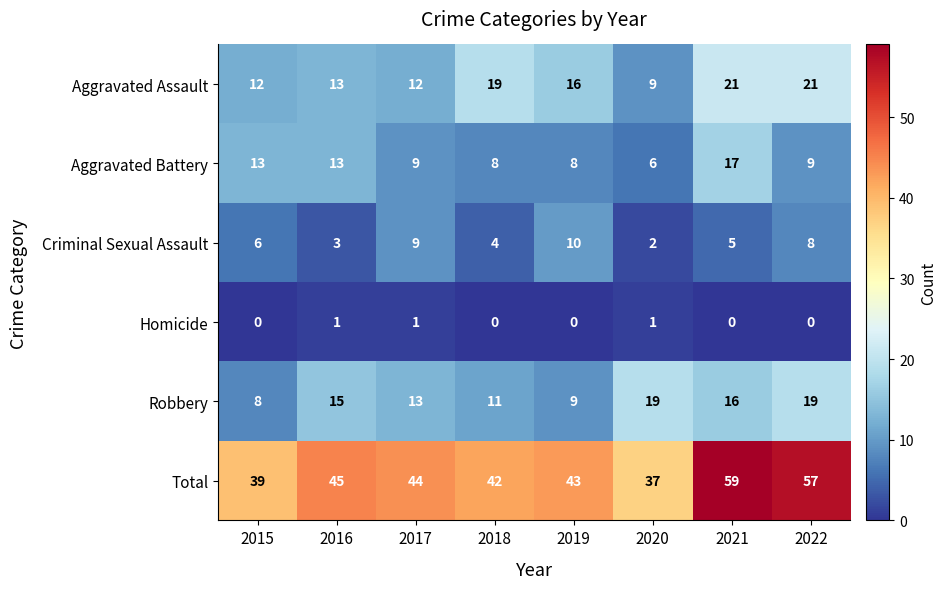

At which category is the sum across all series the highest?

2021